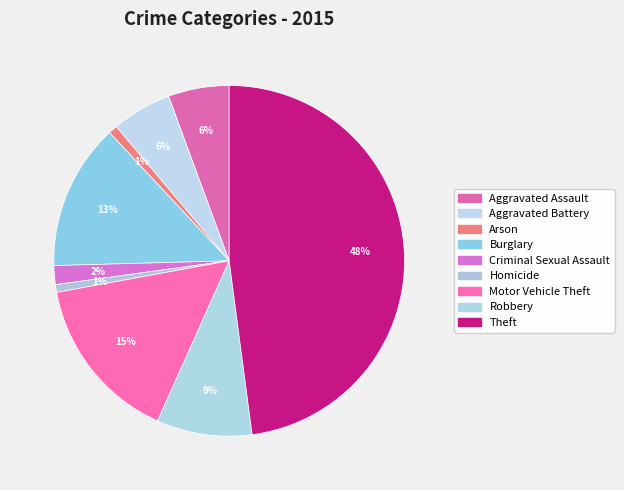

How many slices are in this pie chart?

9